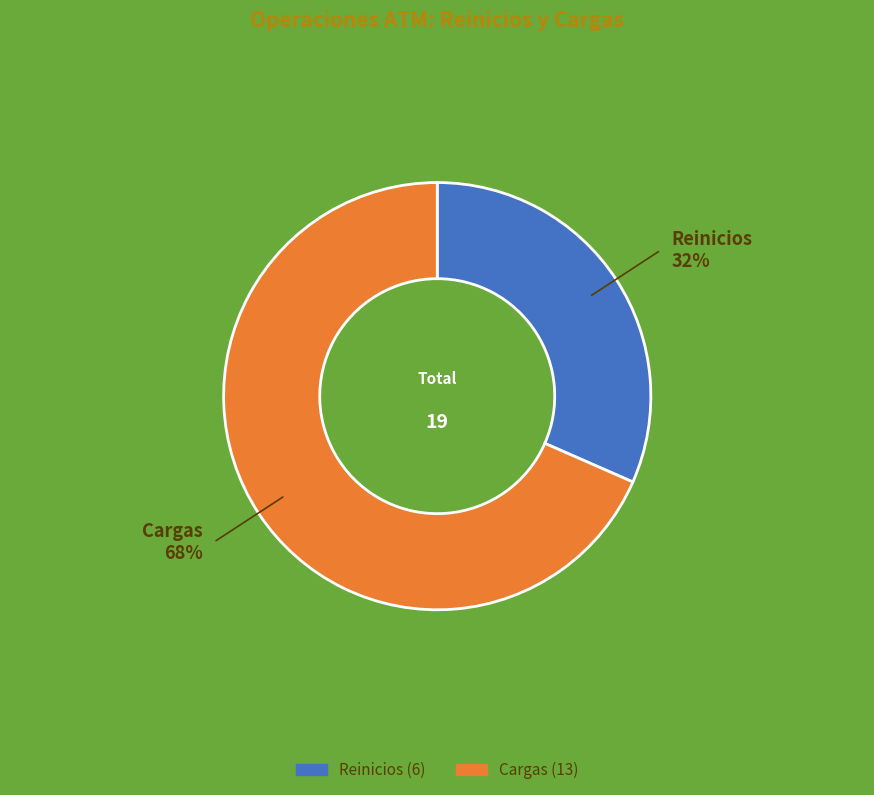

Which slice is the smallest?

Reinicios